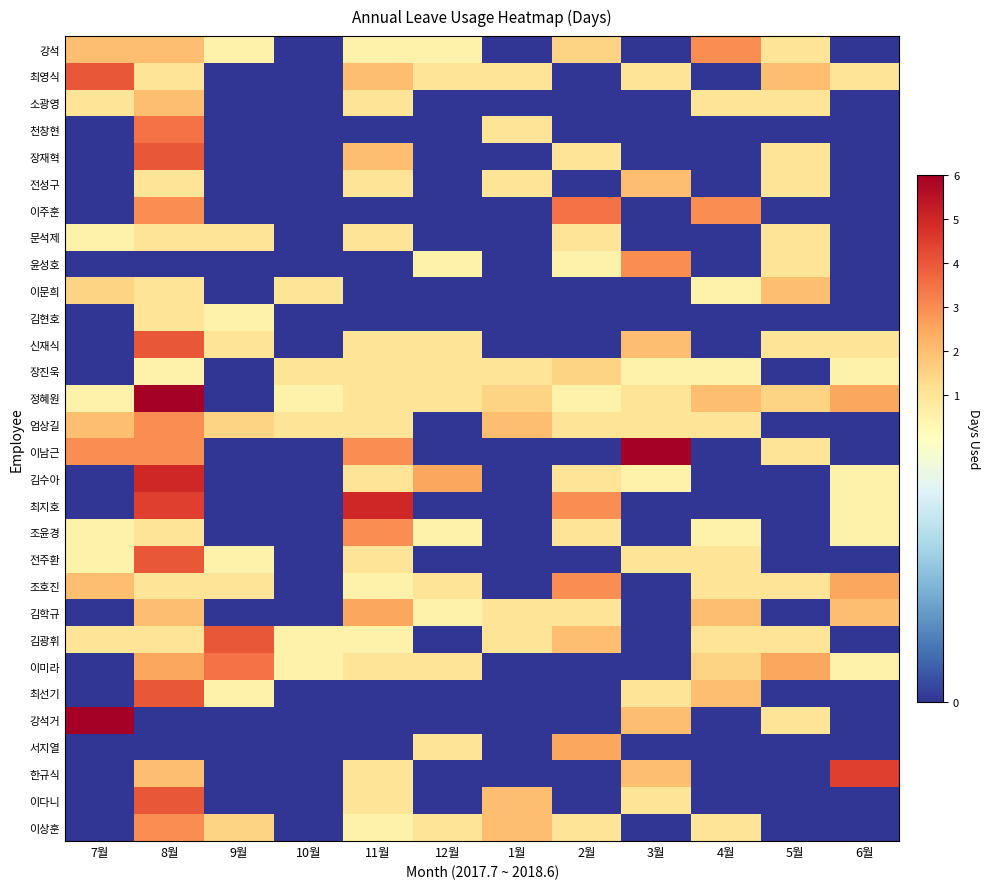

Between 10월 and 7월, which is larger?

7월